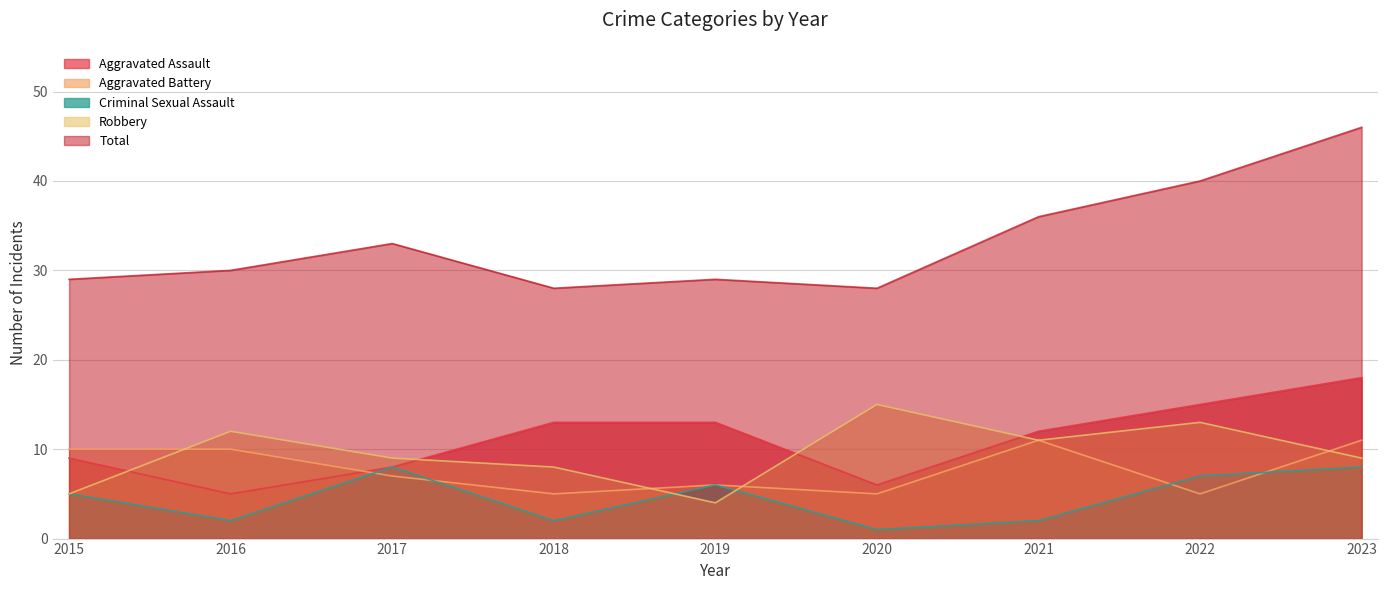

What is the lowest value of the Total series?

28